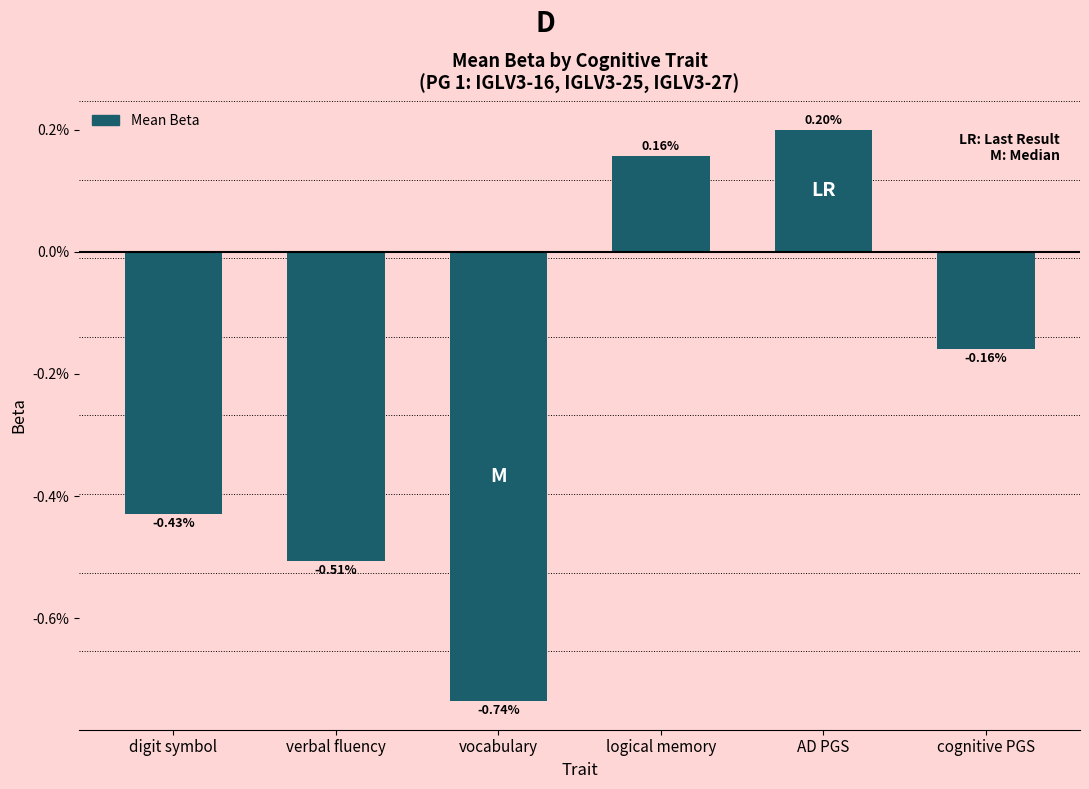

Are the bars horizontal?

No